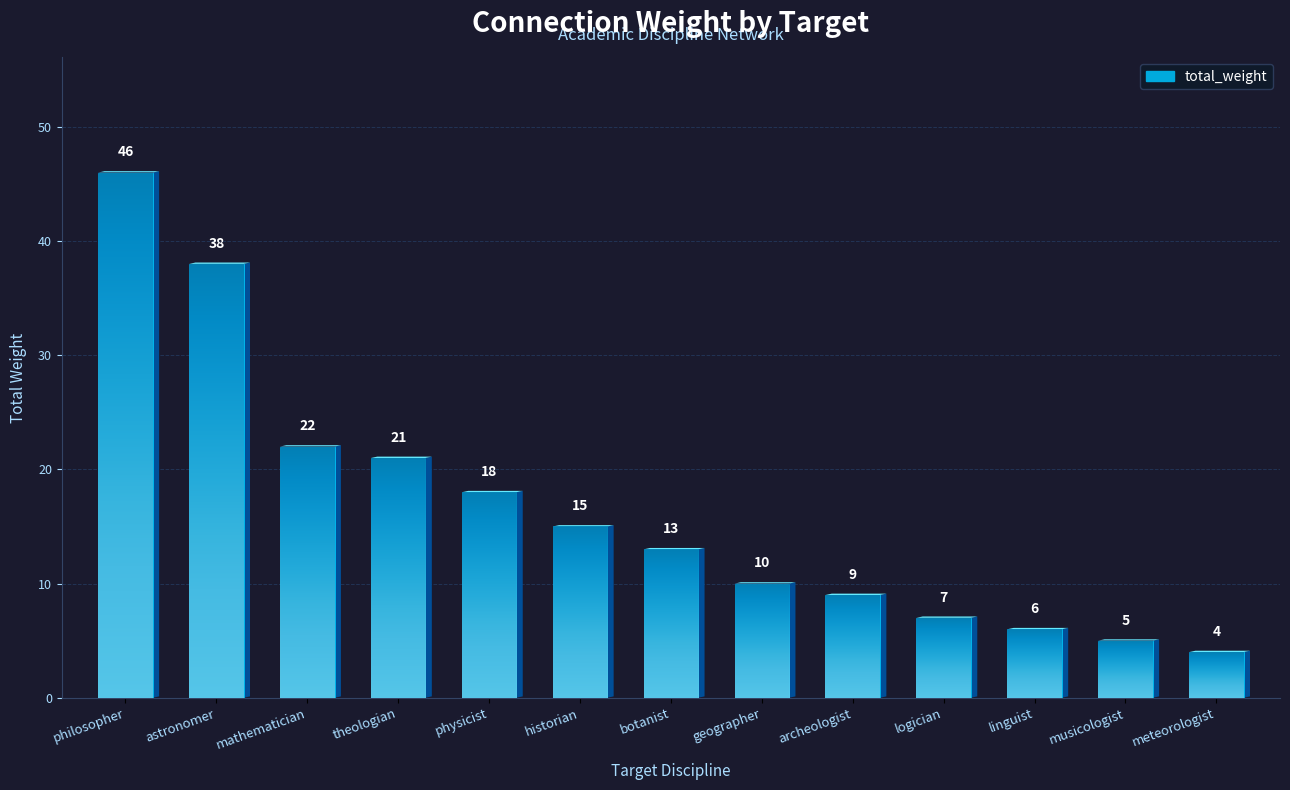

What is the difference between the maximum and minimum values?

42